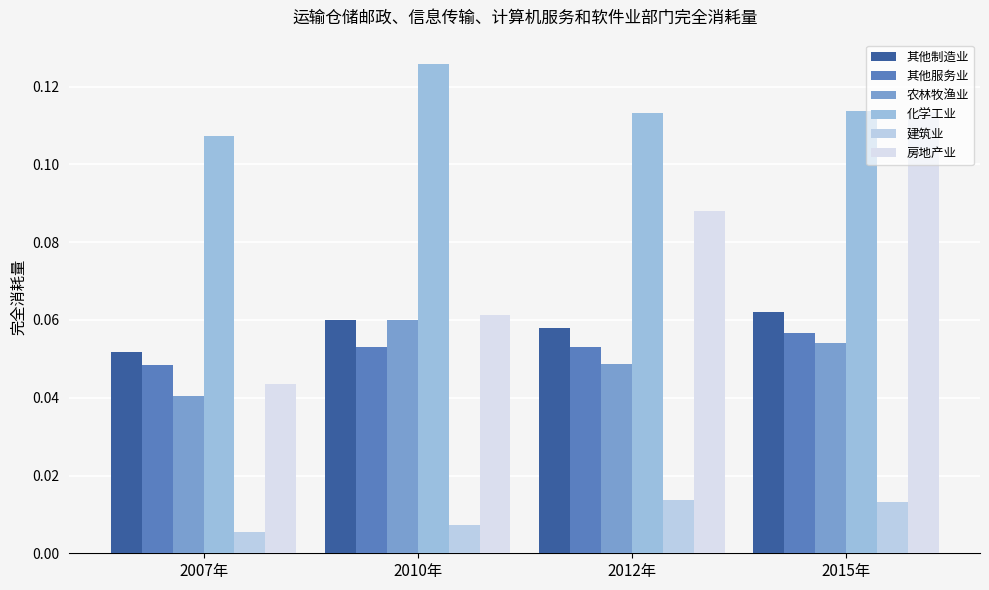

Reading left to right, list all the values displayed in this chart.

其他制造业: 2007年=0.1	2010年=0.1	2012年=0.1	2015年=0.1
其他服务业: 2007年=0.0	2010年=0.1	2012年=0.1	2015年=0.1
农林牧渔业: 2007年=0.0	2010年=0.1	2012年=0.0	2015年=0.1
化学工业: 2007年=0.1	2010年=0.1	2012年=0.1	2015年=0.1
建筑业: 2007年=0.0	2010年=0.0	2012年=0.0	2015年=0.0
房地产业: 2007年=0.0	2010年=0.1	2012年=0.1	2015年=0.1